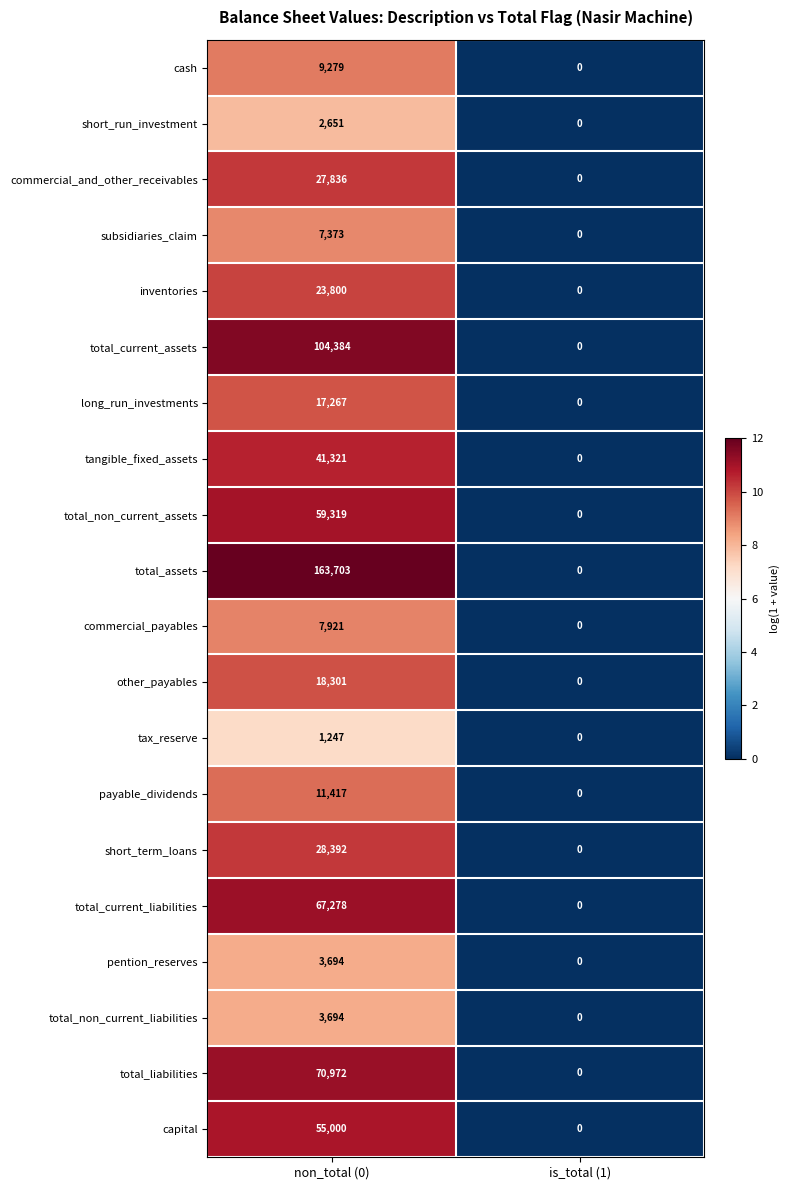

Which category has the highest value in the tax_reserve series?

non_total (0)